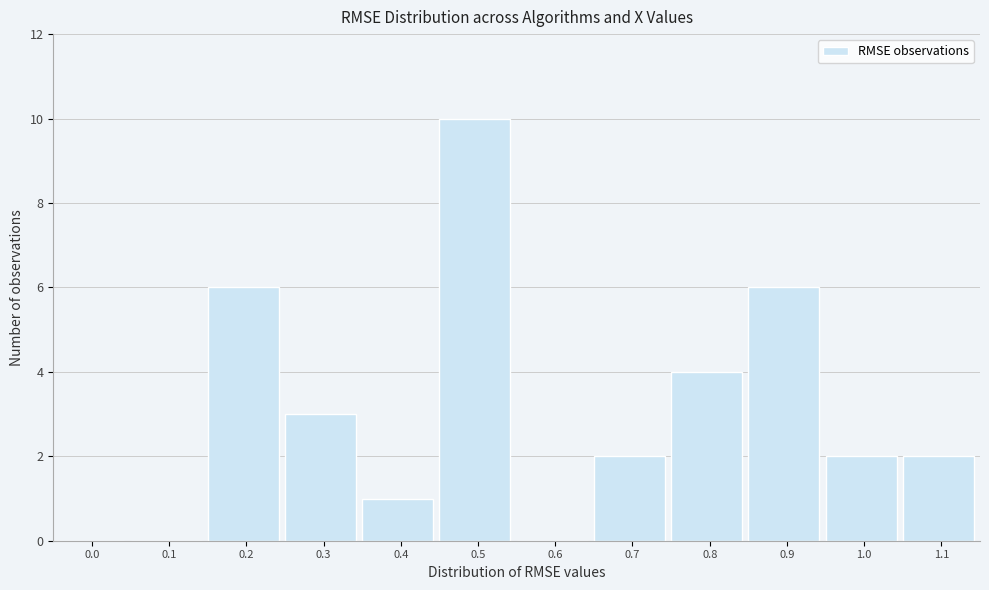

Reading left to right, what are all the values shown in this chart?

0.0=0	0.1=0	0.2=6	0.3=3	0.4=1	0.5=10	0.6=0	0.7=2	0.8=4	0.9=6	1.0=2	1.1=2